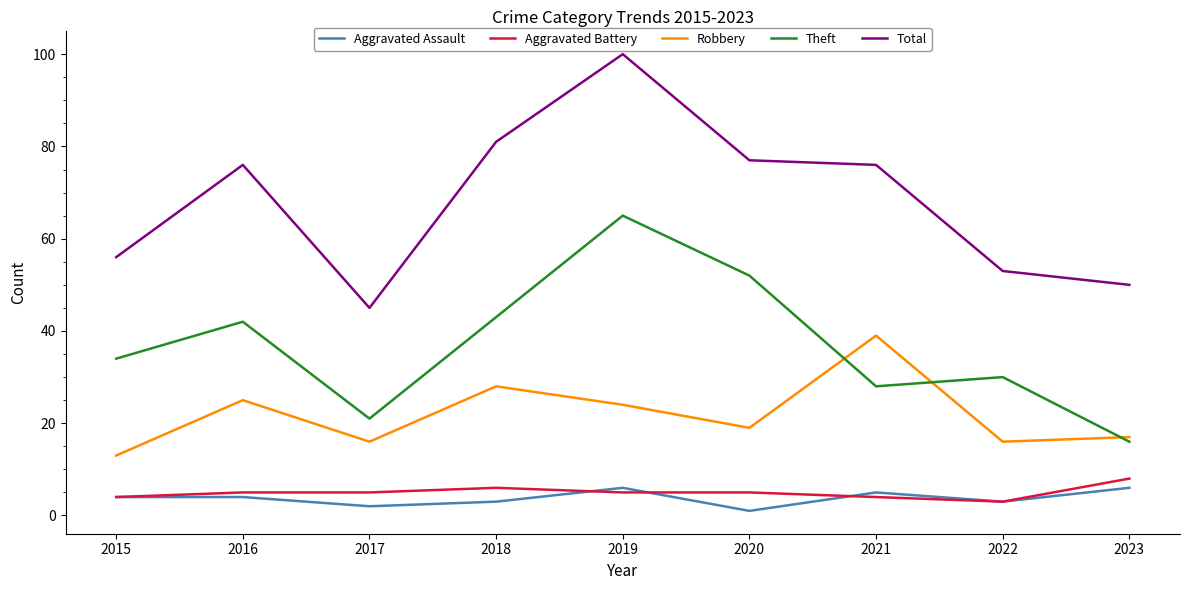

What are all the series names shown in the legend?

Aggravated Assault, Aggravated Battery, Robbery, Theft, Total